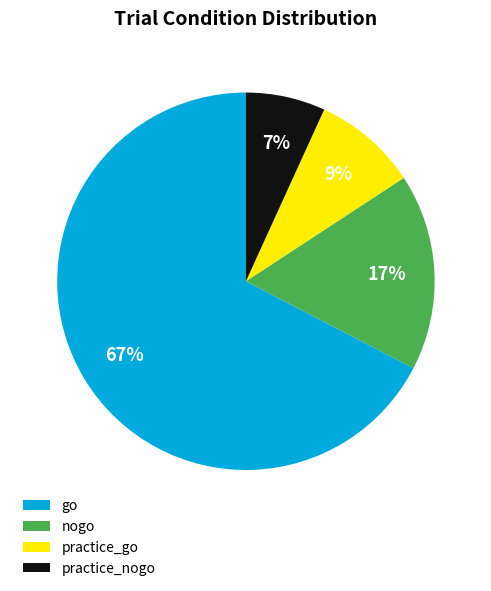

How many slices are in this pie chart?

4